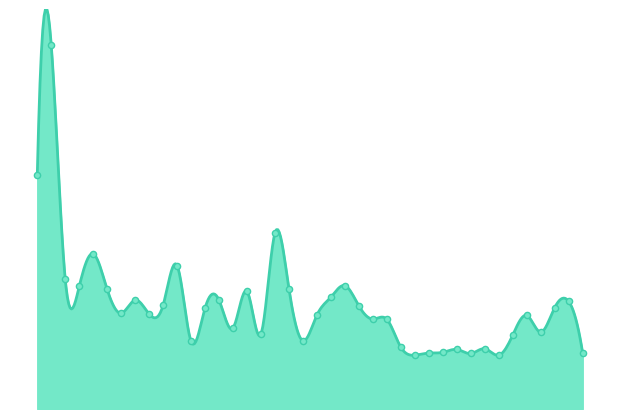

Which has a higher value, 9 or 18?

18